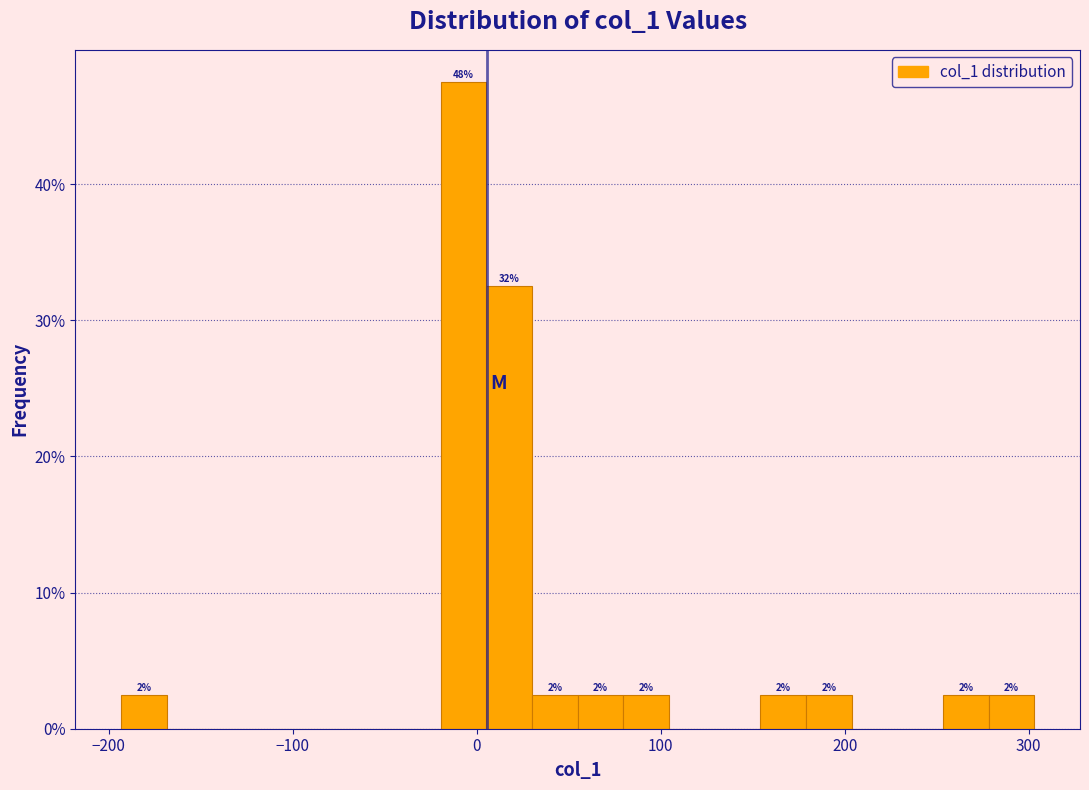

Read against the x-axis, roughly where is the centre of the tallest bar?

-10